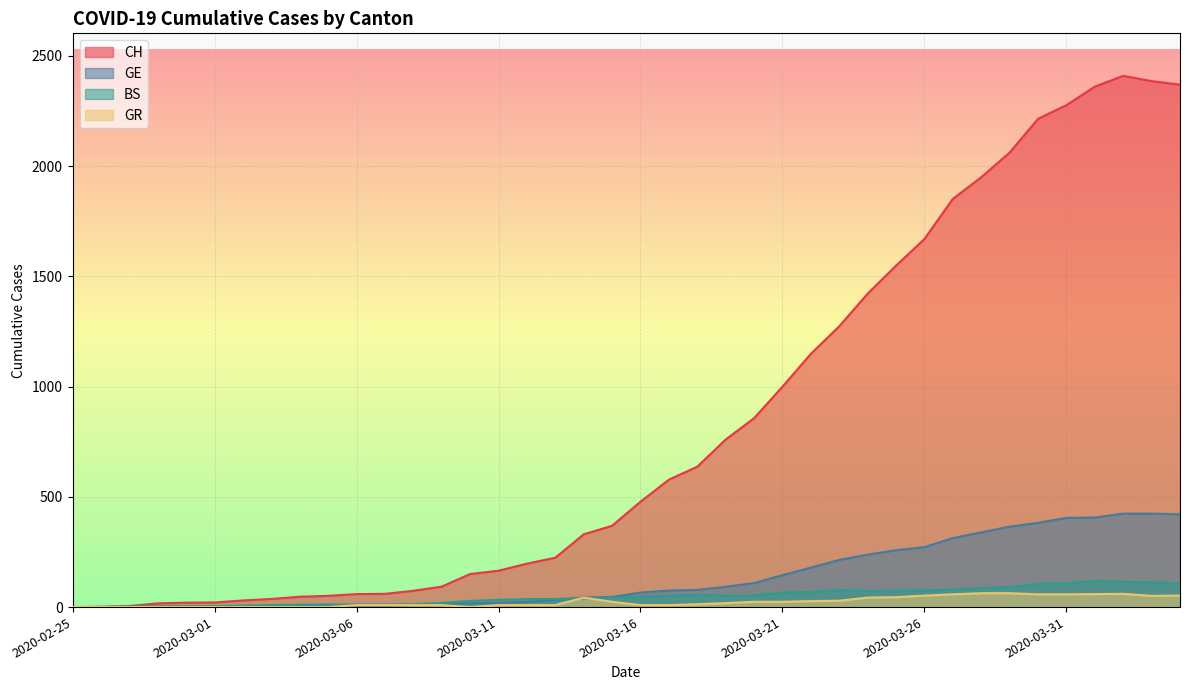

Where does the CH series first go above 478?

2020-03-17